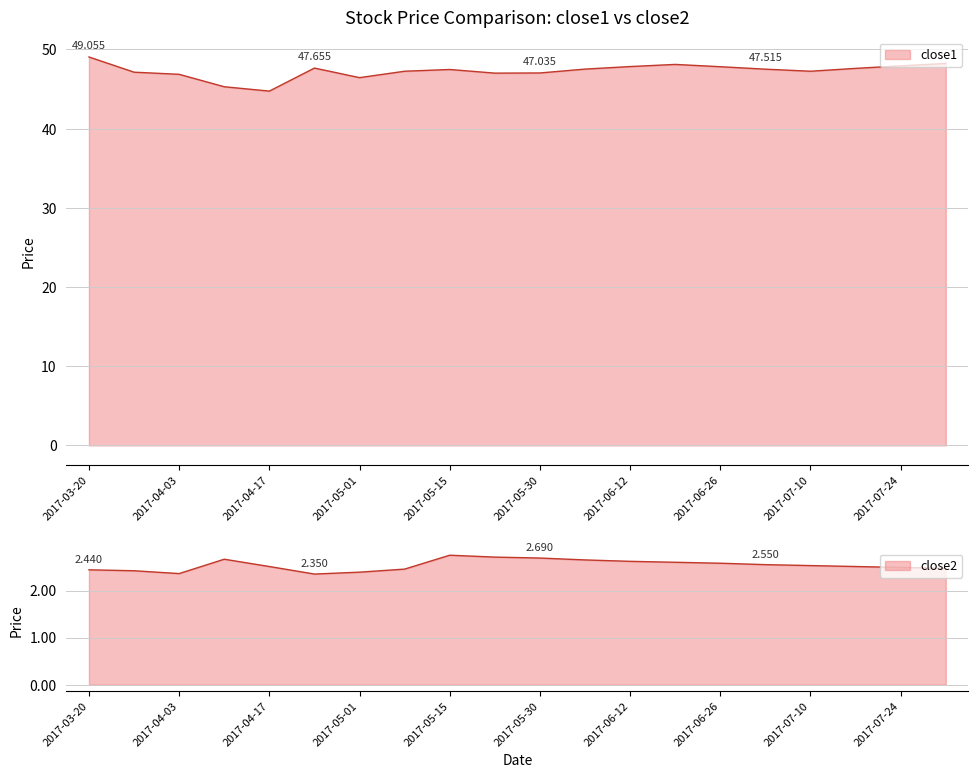

At 2017-04-17, list the series in order from smallest to largest.

close2, close1